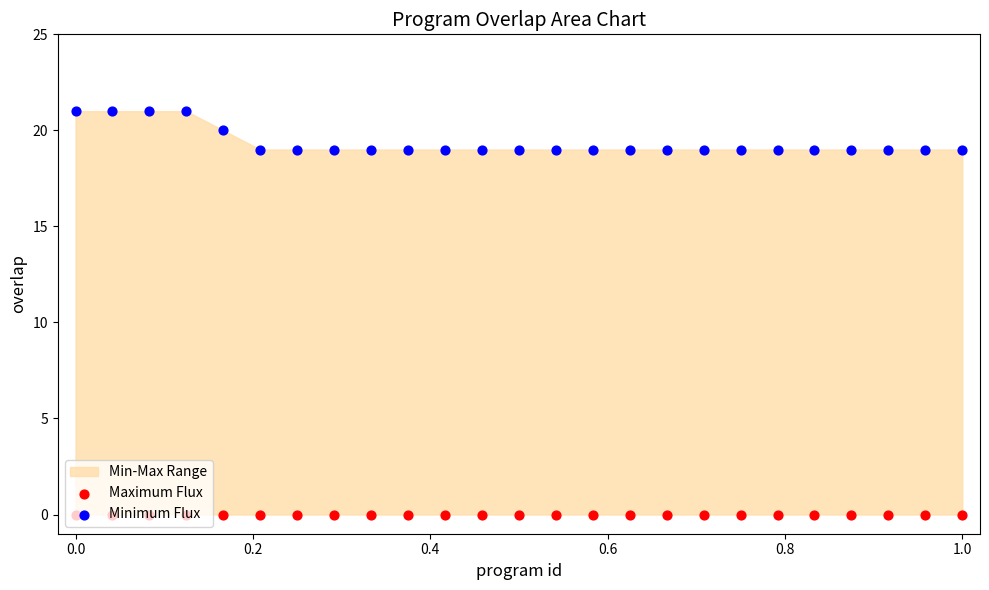

Is the value of Maximum Flux at 0.8 greater than the value of Minimum Flux at 15?

No